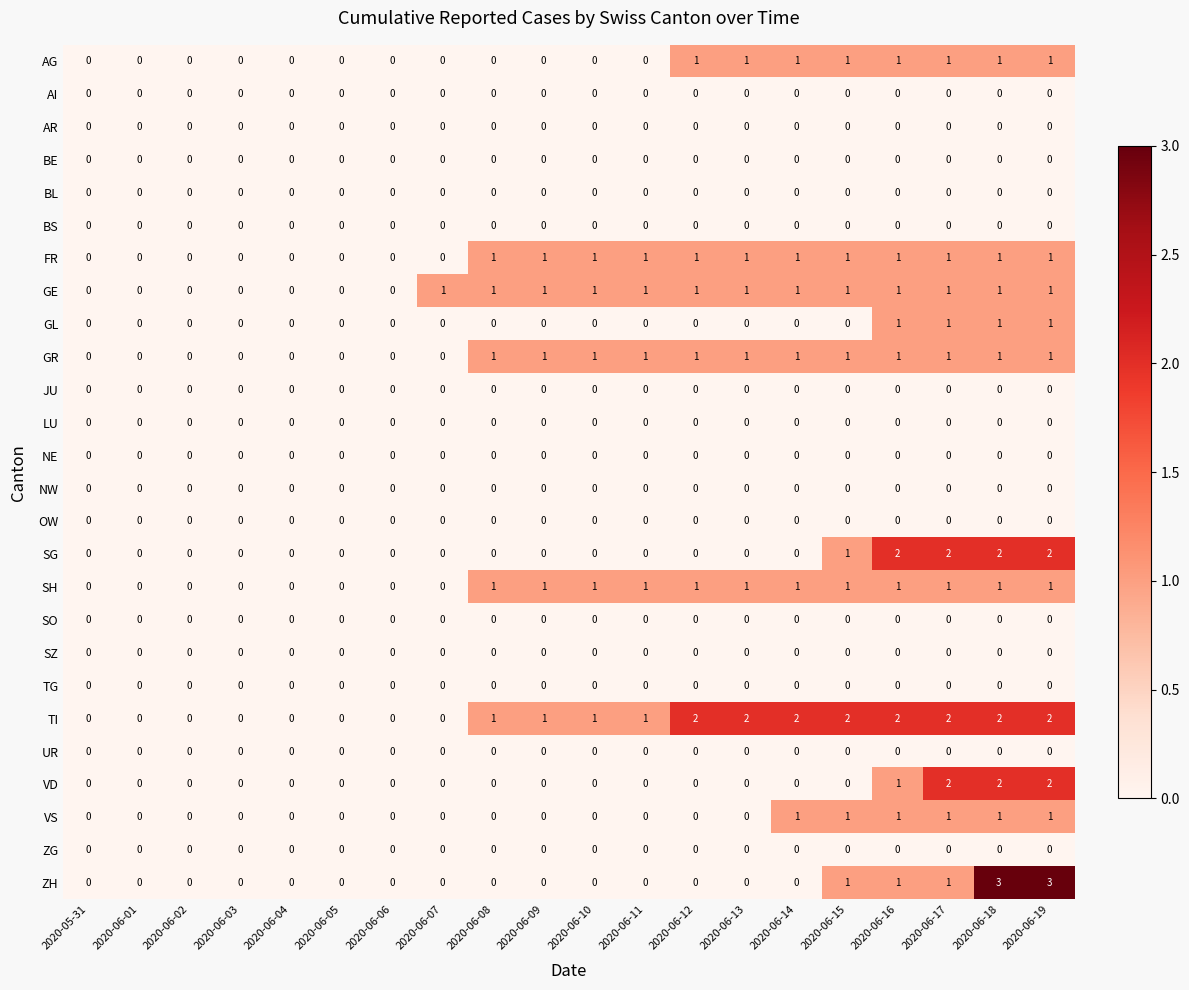

Count the number of categories in the chart.

20